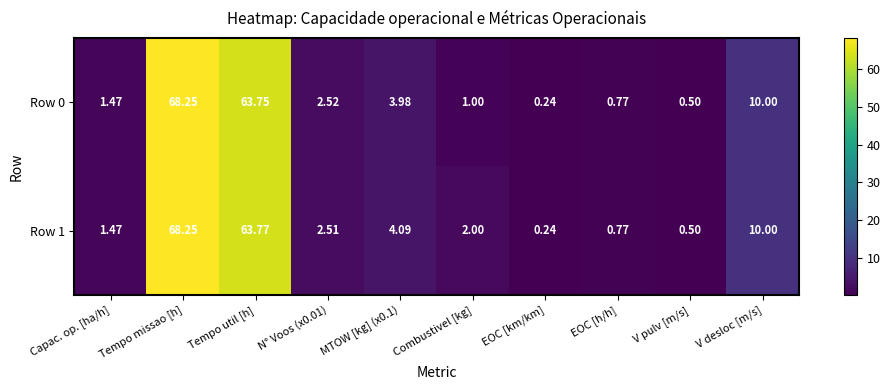

Which category has the highest value in the Row 0 series?

Tempo missao [h]